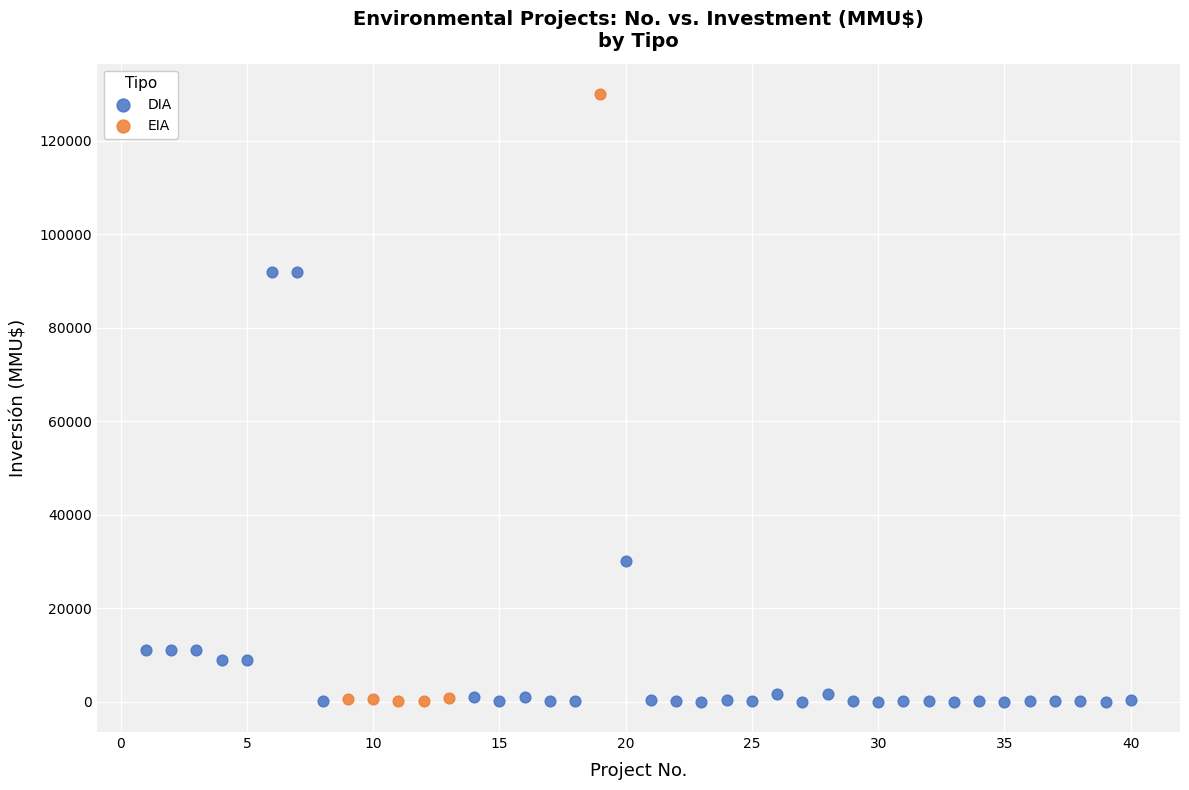

Which series has the largest Y range (max minus min)?

EIA